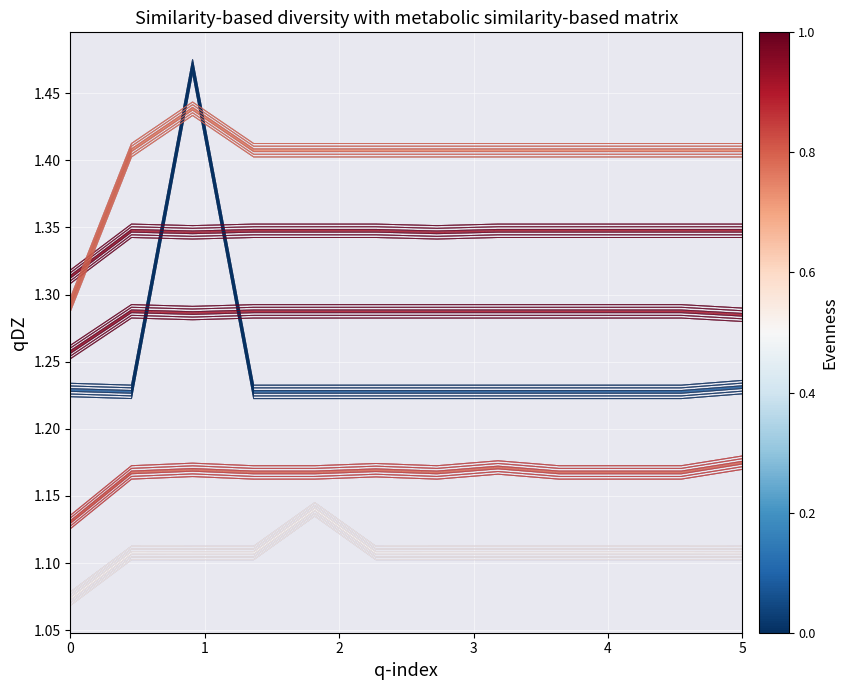

What is the greatest value displayed?

1.5